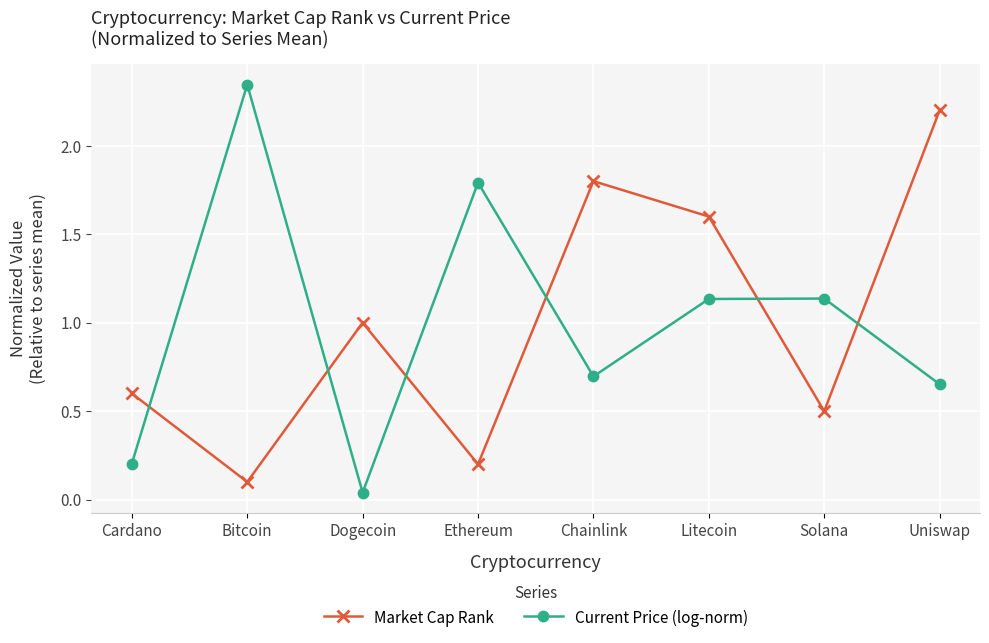

At which label does Current Price (log-norm) reach its peak?

Bitcoin